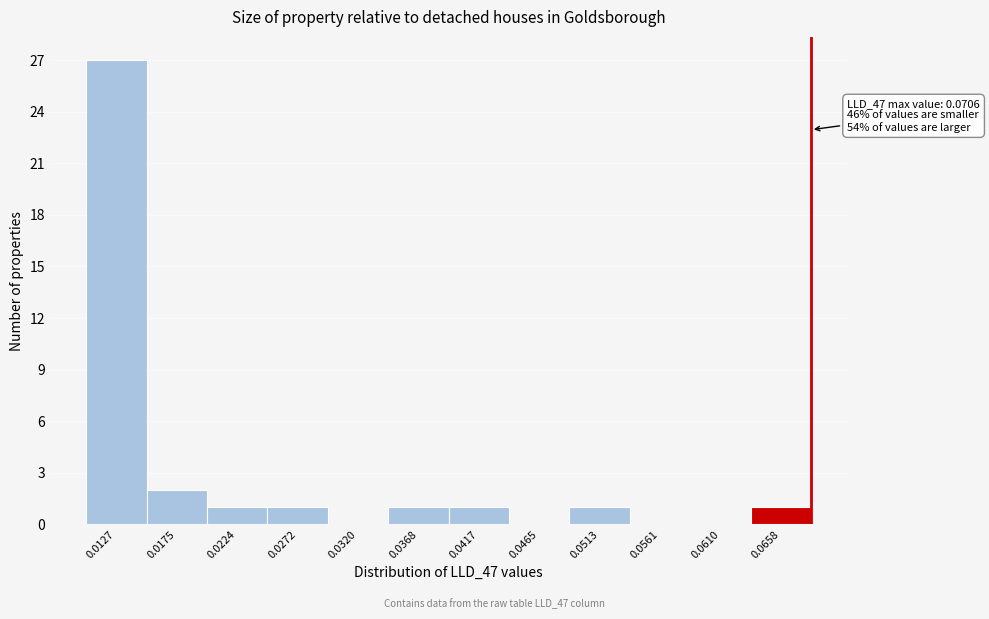

Reading left to right, list all the values displayed in this chart.

0.0127=27	0.0175=2	0.0224=1	0.0272=1	0.0320=0	0.0368=1	0.0417=1	0.0465=0	0.0513=1	0.0561=0	0.0610=0	0.0658=1